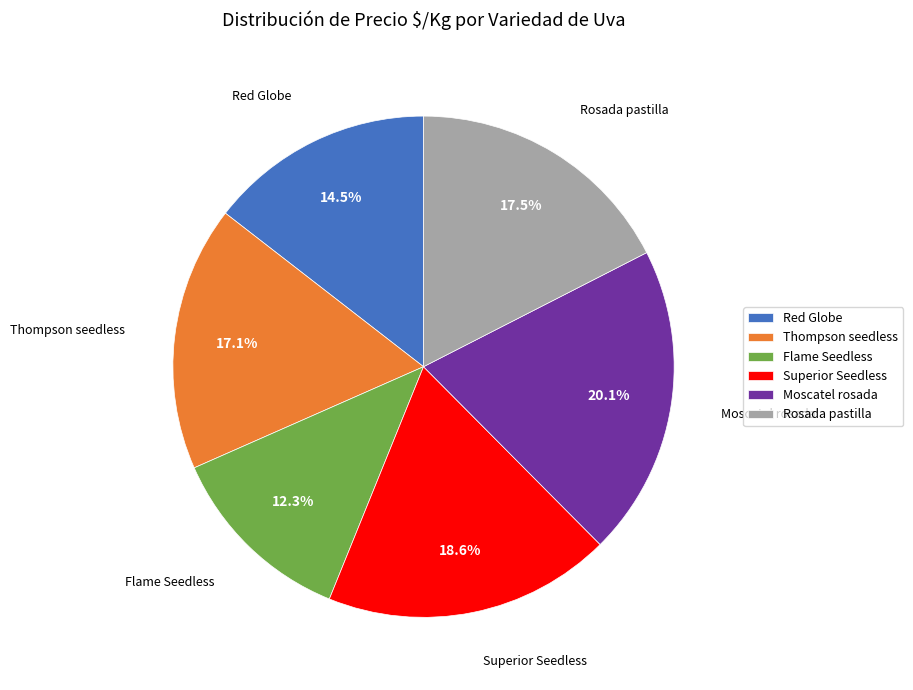

To the nearest percent, what is the difference between the Superior Seedless and Rosada pastilla slice percentages?

1%